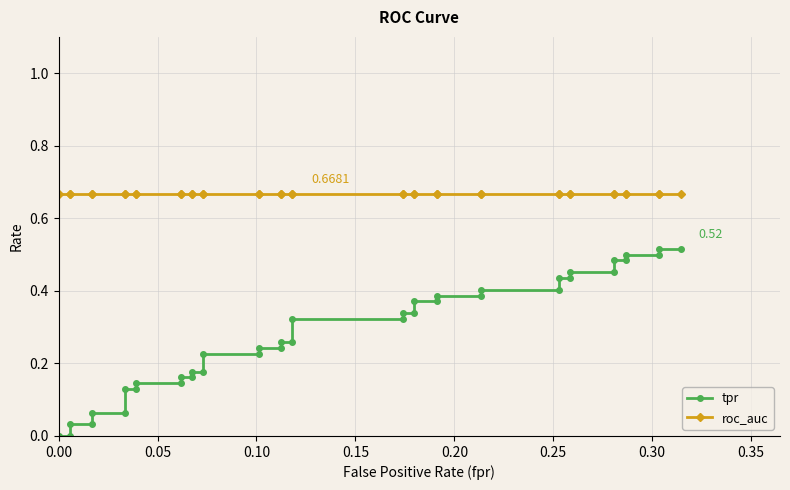

Reading left to right, what are all the values shown in this chart?

tpr: 0.0	0.0	0.0	0.0	0.1	0.1	0.1	0.1	0.1	0.1	0.2	0.2	0.2	0.2	0.2	0.2	0.2	0.2	0.3	0.3	0.3	0.3	0.3	0.3	0.4	0.4	0.4	0.4	0.4	0.4	0.4	0.4	0.5	0.5	0.5	0.5	0.5	0.5	0.5	0.5
roc_auc: 0.7	0.7	0.7	0.7	0.7	0.7	0.7	0.7	0.7	0.7	0.7	0.7	0.7	0.7	0.7	0.7	0.7	0.7	0.7	0.7	0.7	0.7	0.7	0.7	0.7	0.7	0.7	0.7	0.7	0.7	0.7	0.7	0.7	0.7	0.7	0.7	0.7	0.7	0.7	0.7